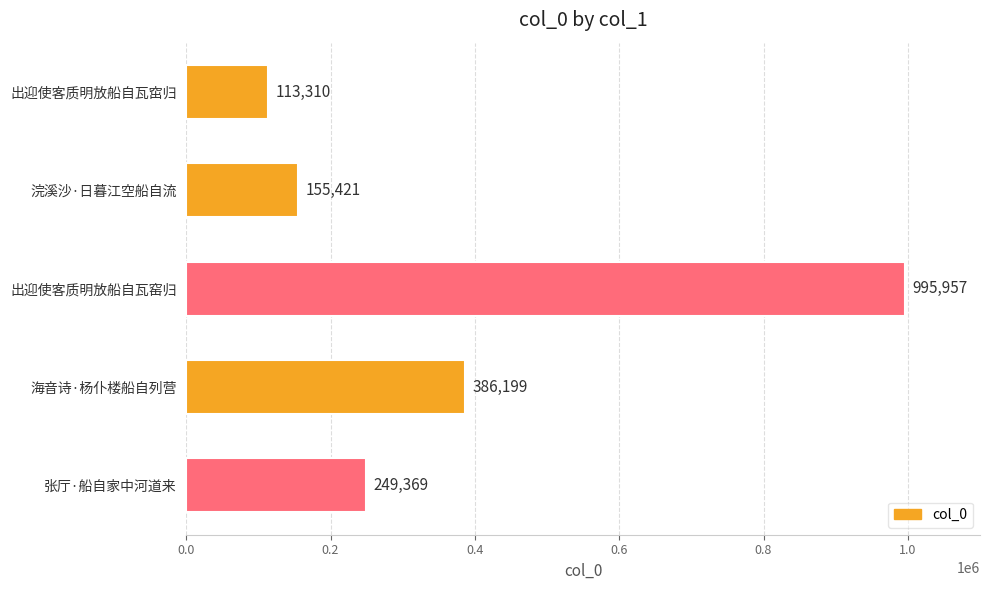

What is the difference between the maximum and second lowest values?

840536